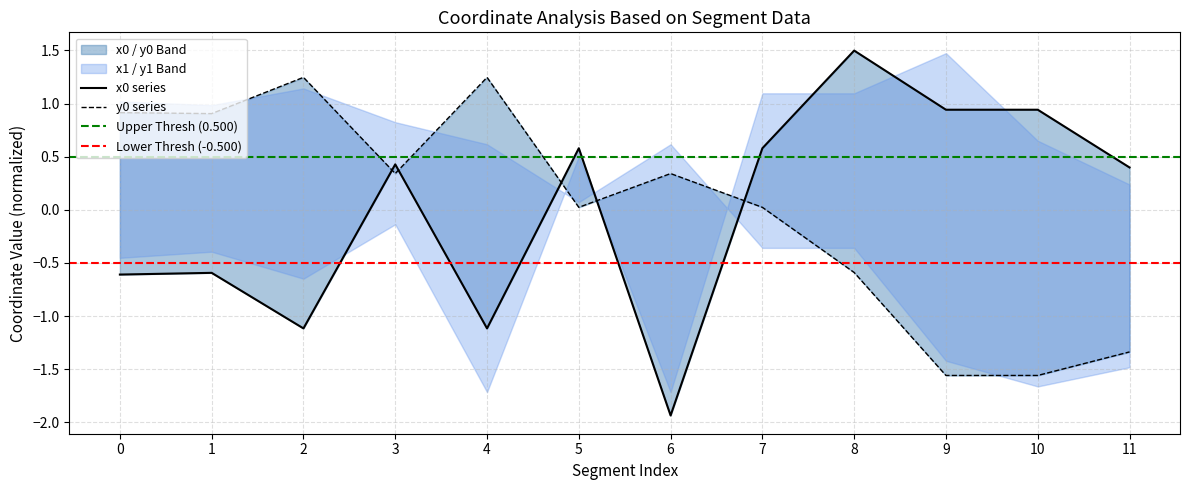

In y0, how many points are lower than both neighbors (excluding endpoints)?

3